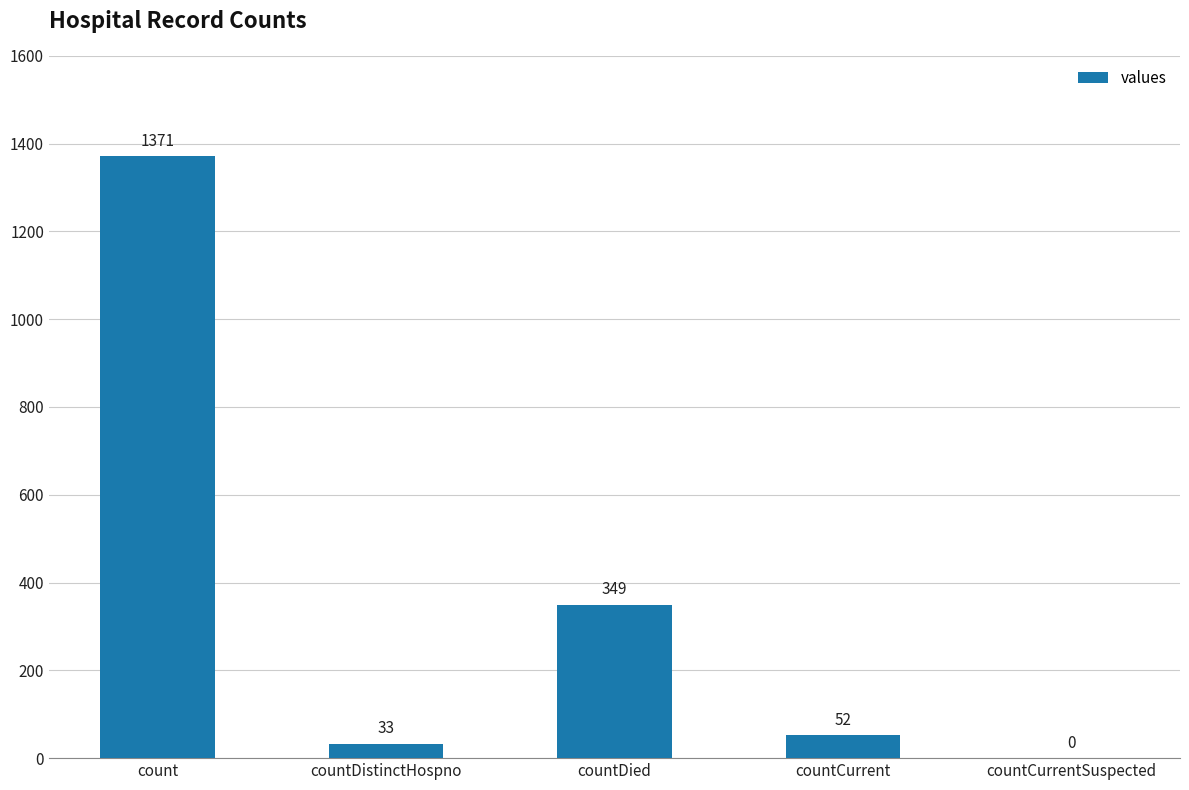

The value at count is 1371. True or false?

True